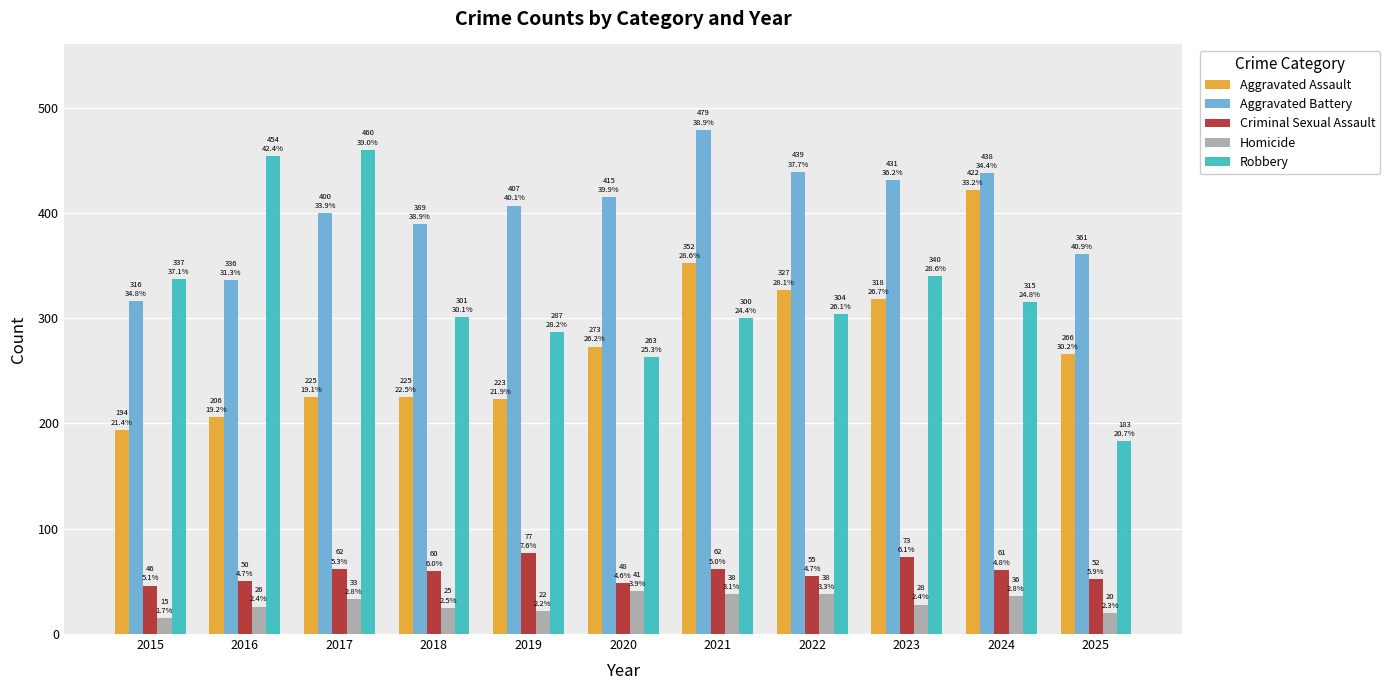

What is the spread (max minus min) of values at 2017?

427